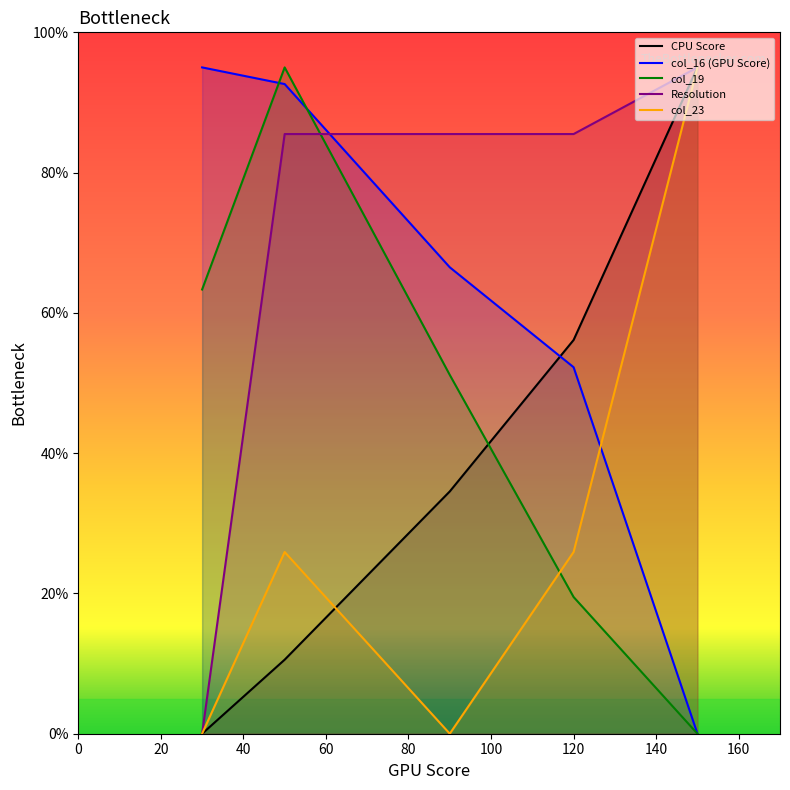

Reading left to right, list all the values displayed in this chart.

CPU Score: 0.0	10.6	34.5	56.1	95.0
col_16 (GPU Score): 95.0	92.6	66.5	52.3	0.0
col_19: 63.3	95.0	51.2	19.5	0.0
Resolution: 0.0	85.5	85.5	85.5	95.0
col_23: 0.0	25.9	0.0	25.9	95.0